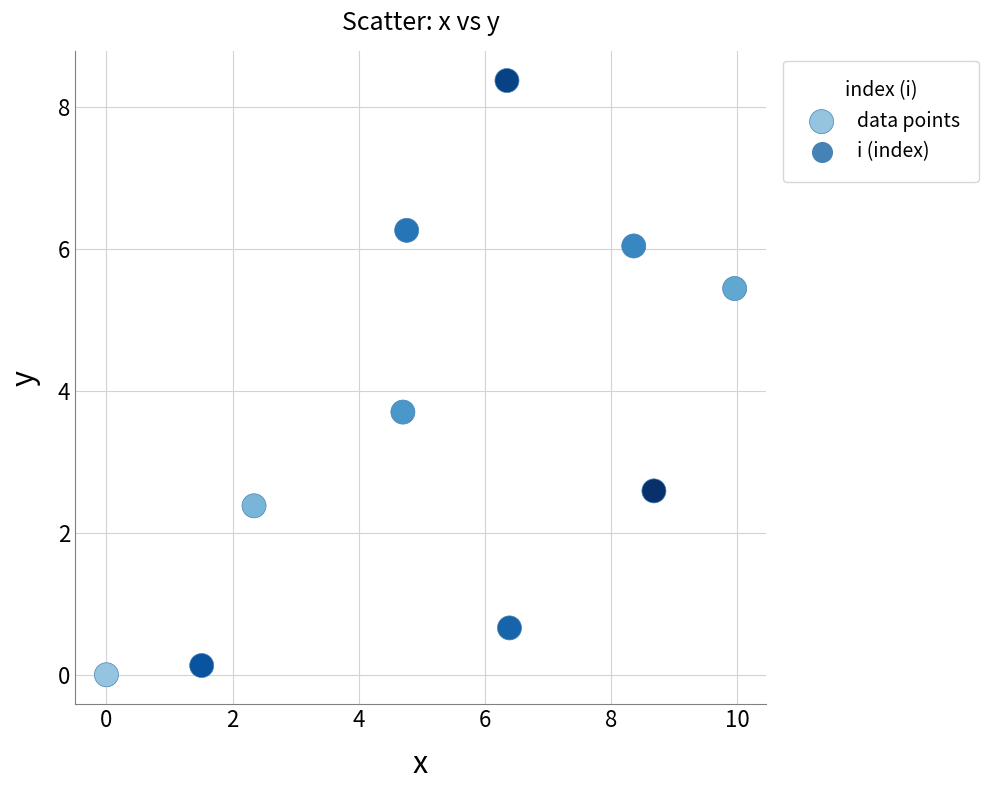

What is the average Y value?

3.6